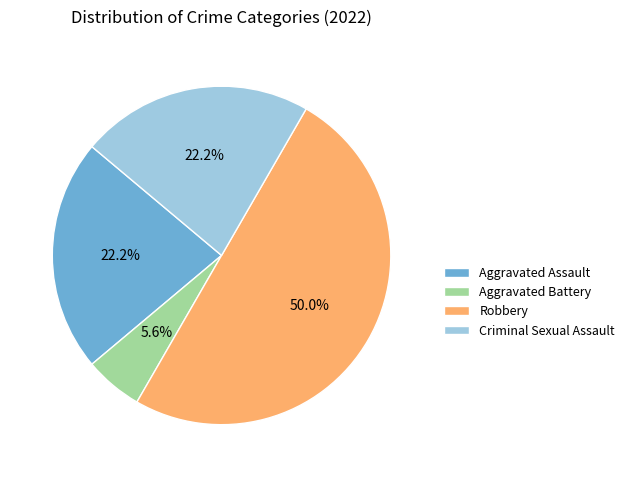

What is the largest slice in the pie chart?

Robbery